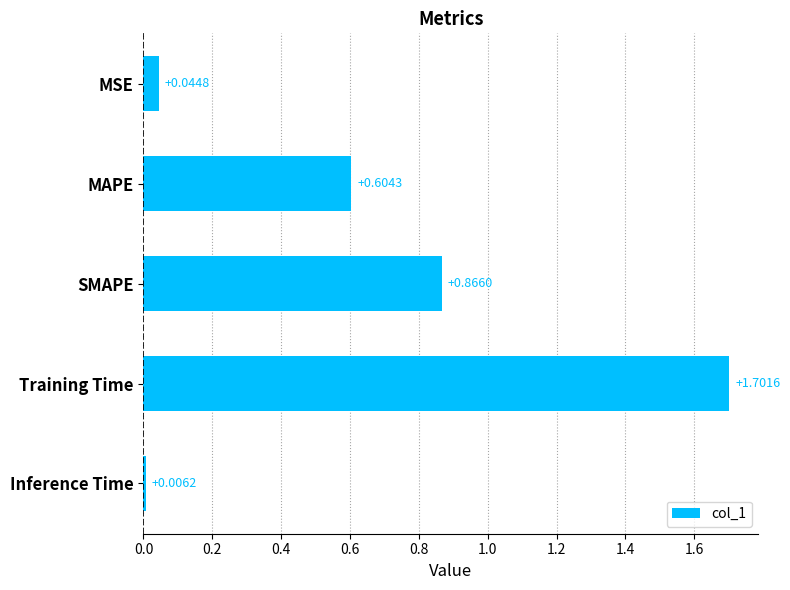

At which label is the value closest to 0?

Inference Time